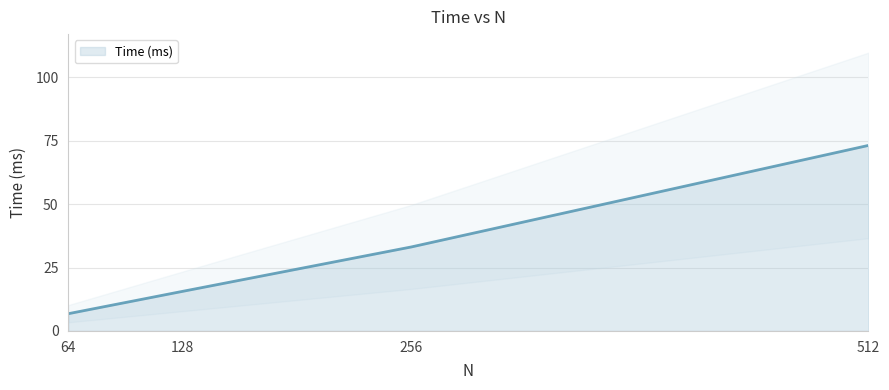

List the labels in order of value, smallest first.

64, 128, 256, 512